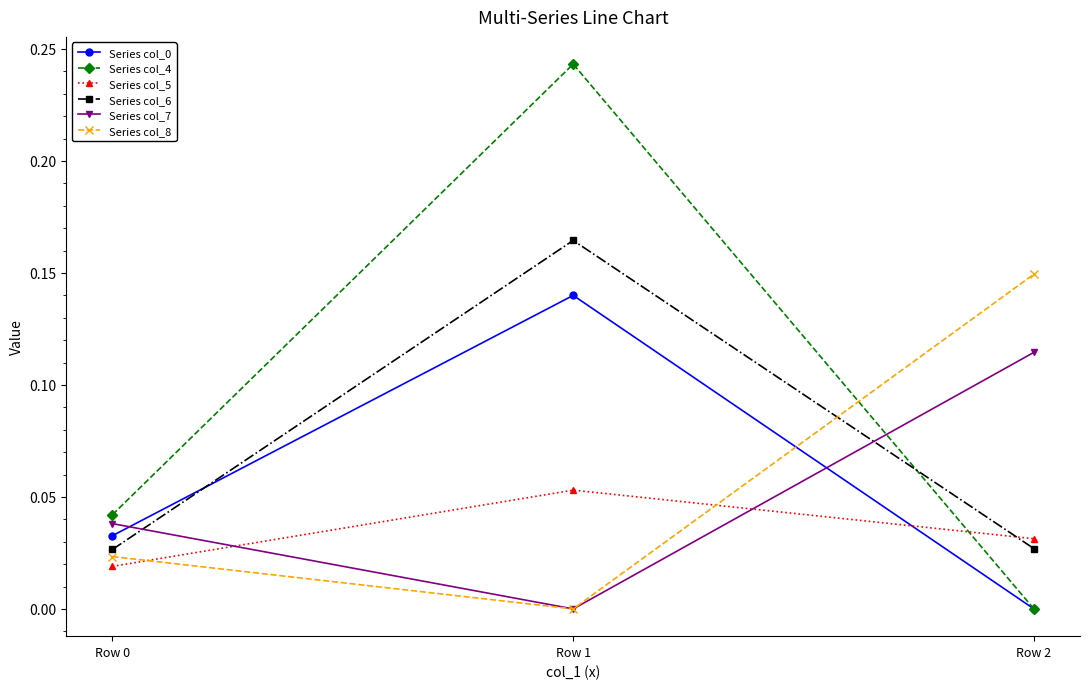

Which series changed the most between Row 0 and Row 2?

Series col_8